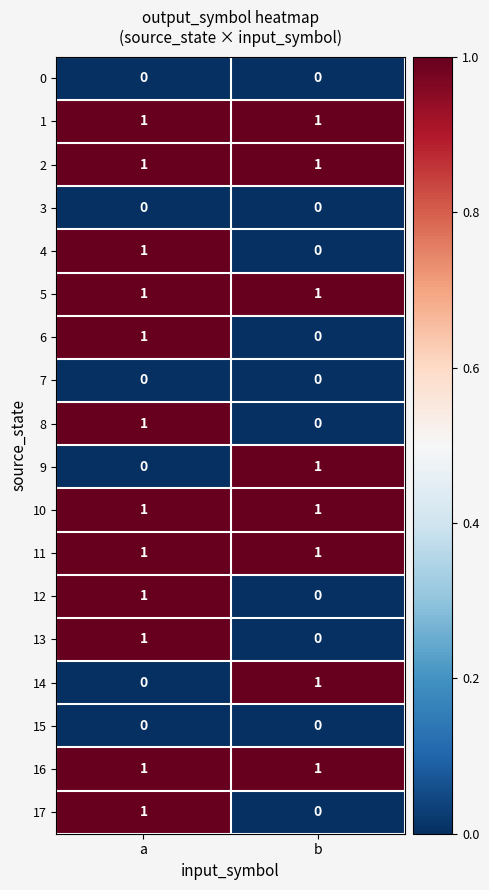

Which category has the highest value in the 12 series?

a